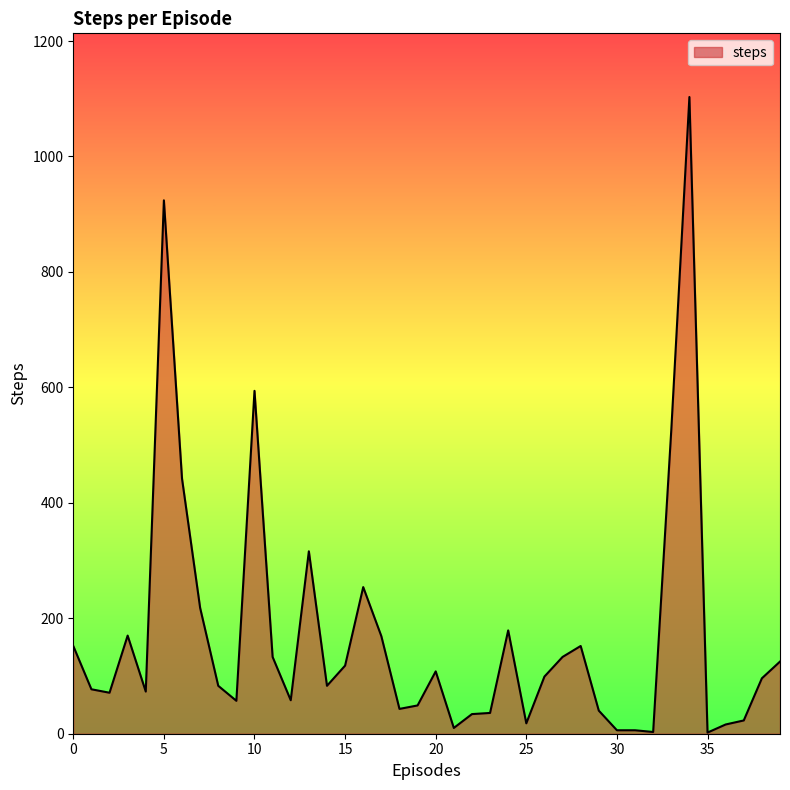

Does the chart have visible grid lines?

No